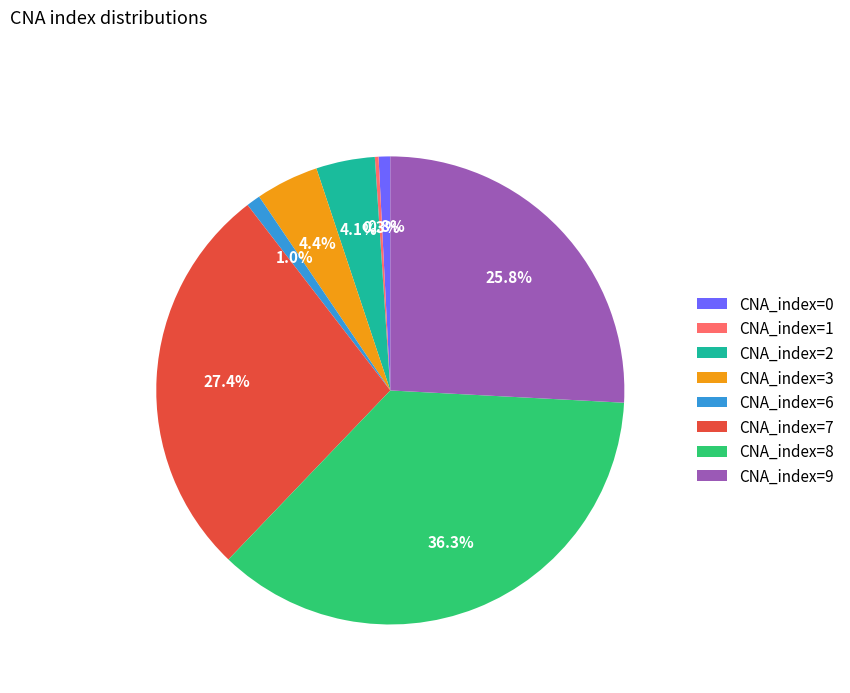

Does any single category account for the majority?

No